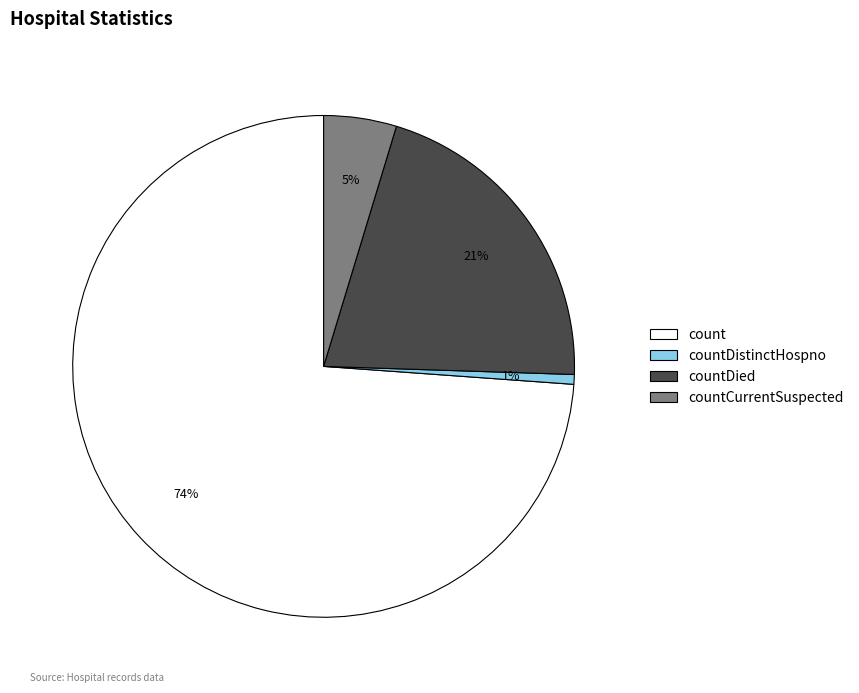

What is the largest slice in the pie chart?

count